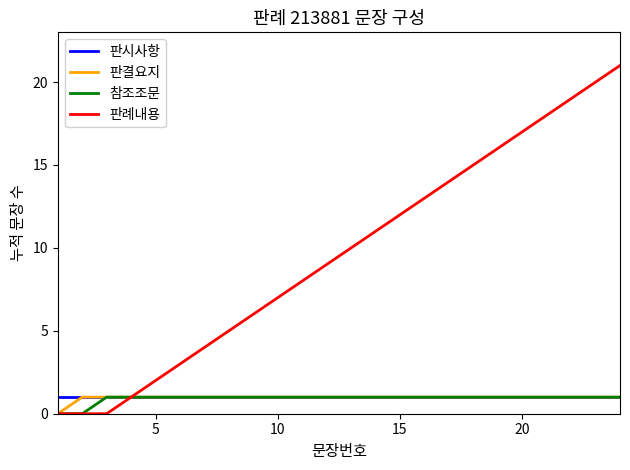

Reading left to right, extract all data points from this chart.

판시사항: 1	1	1	1	1	1	1	1	1	1	1	1	1	1	1	1	1	1	1	1	1	1	1	1
판결요지: 0	1	1	1	1	1	1	1	1	1	1	1	1	1	1	1	1	1	1	1	1	1	1	1
참조조문: 0	0	1	1	1	1	1	1	1	1	1	1	1	1	1	1	1	1	1	1	1	1	1	1
판례내용: 0	0	0	1	2	3	4	5	6	7	8	9	10	11	12	13	14	15	16	17	18	19	20	21